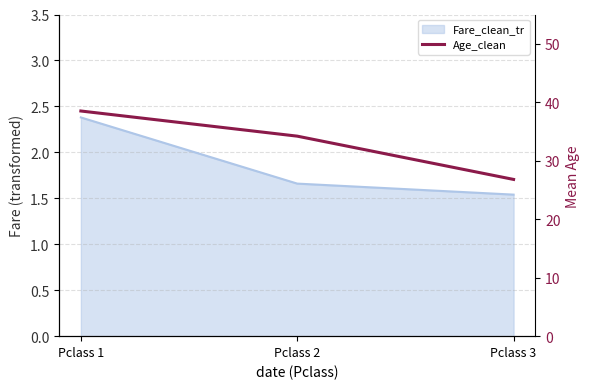

Where does the data first go above 34?

Pclass 1